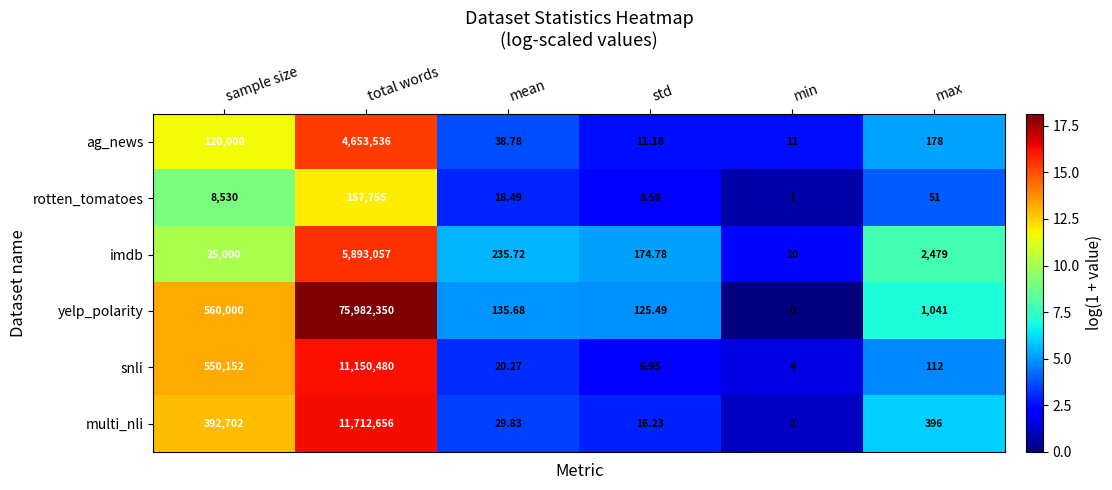

What is the maximum value shown in the chart?

75982350.0